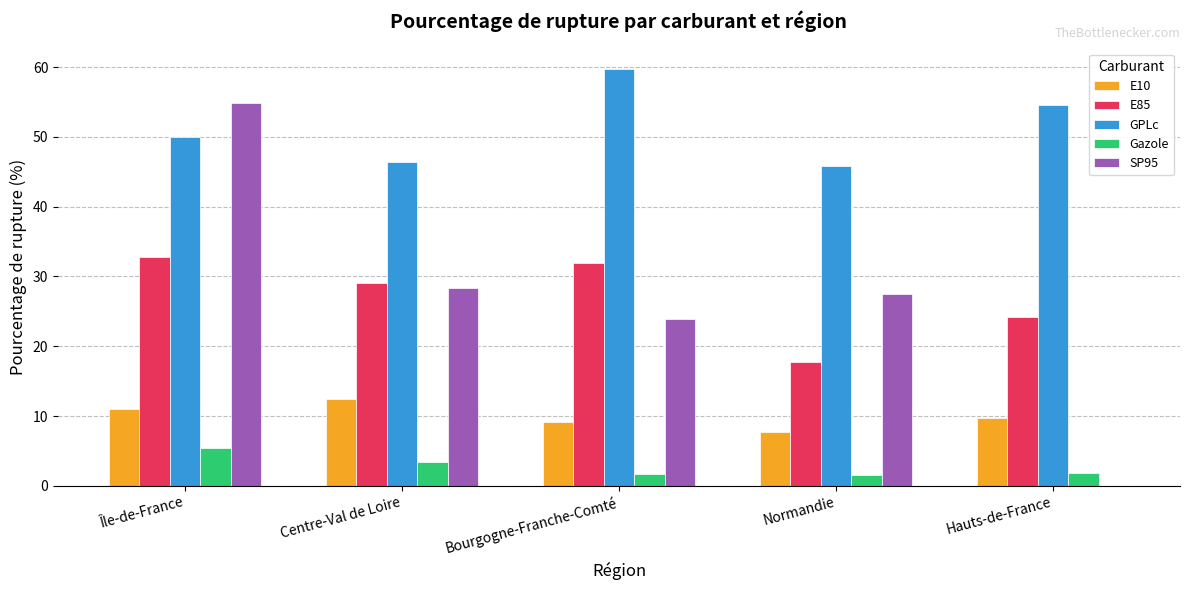

What are all the series names shown in the legend?

E10, E85, GPLc, Gazole, SP95